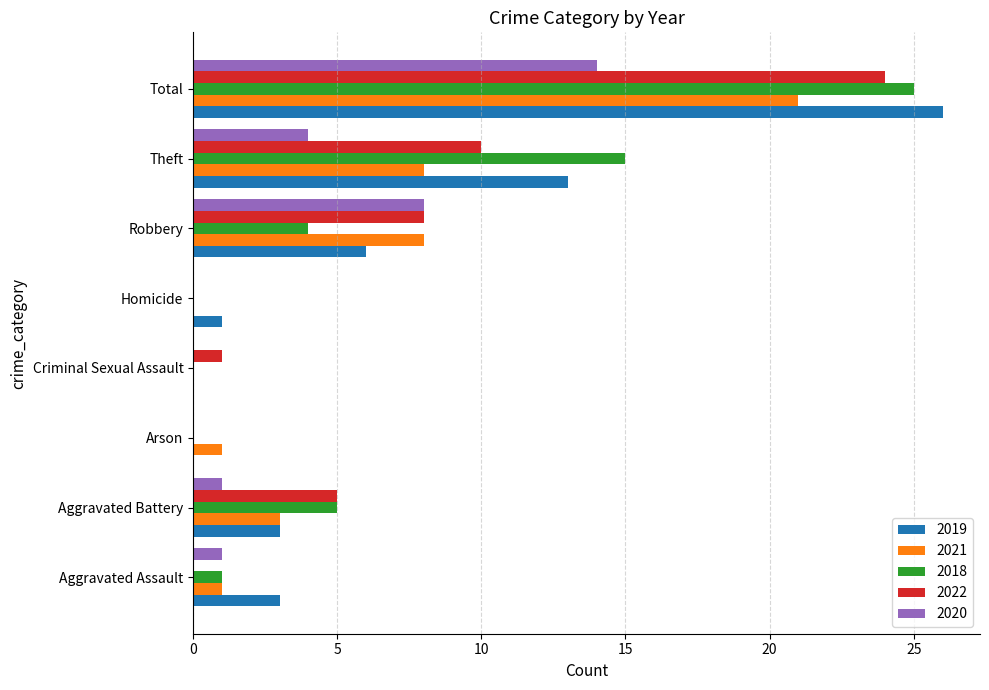

What is the maximum value for 2019?

26